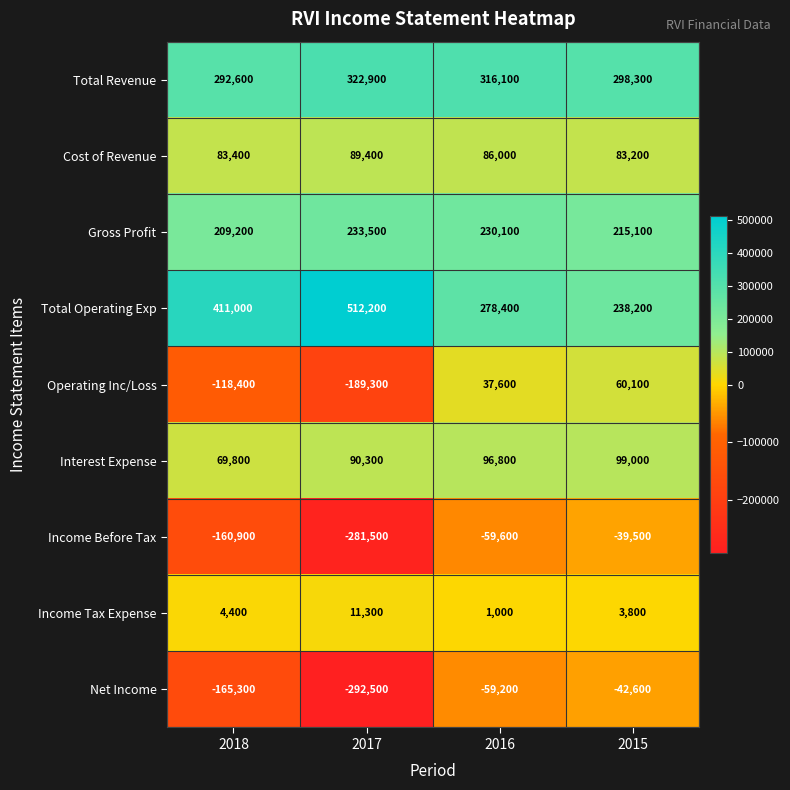

What is the spread (max minus min) of values at 2018?

576300